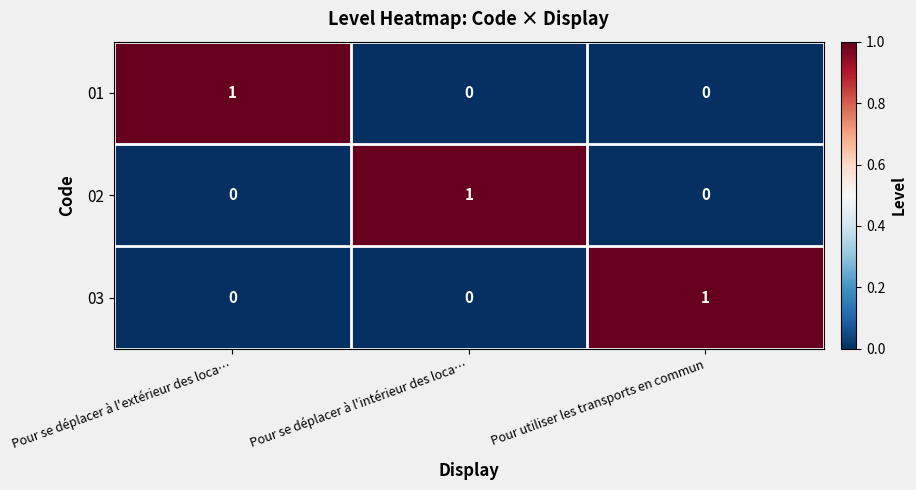

The 01 series shows 1 at Pour se déplacer à l'extérieur des loca…. True or false?

True